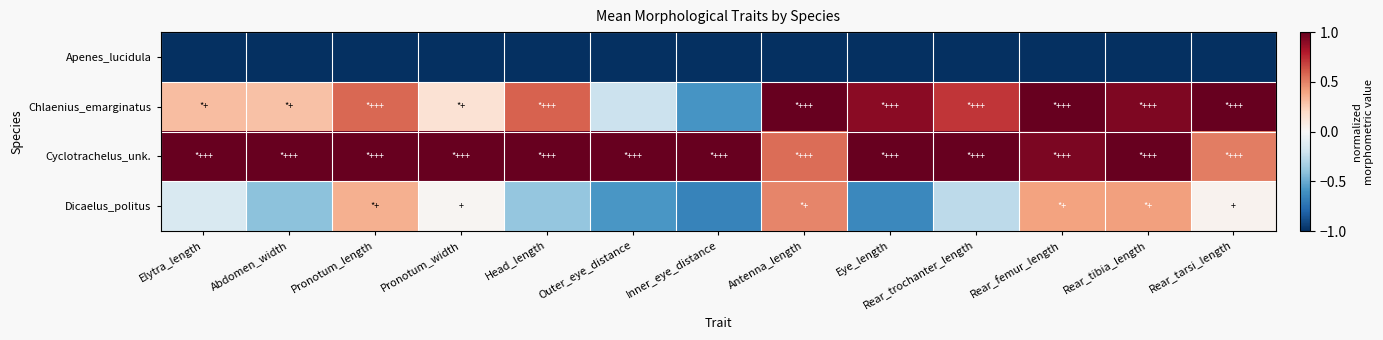

Which category has the highest value across all series?

Antenna_length